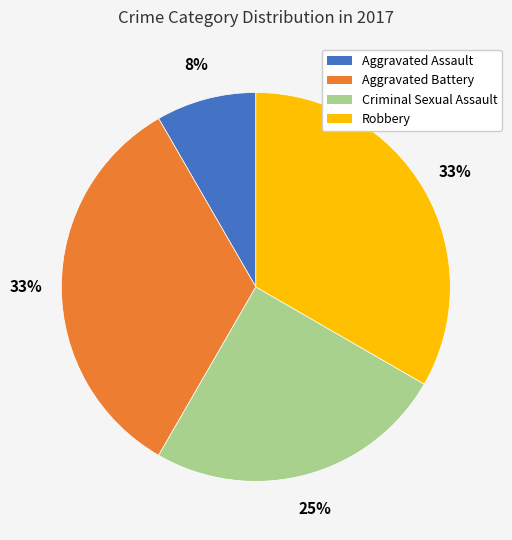

To the nearest percent, what percentage of the pie is Aggravated Assault?

8%